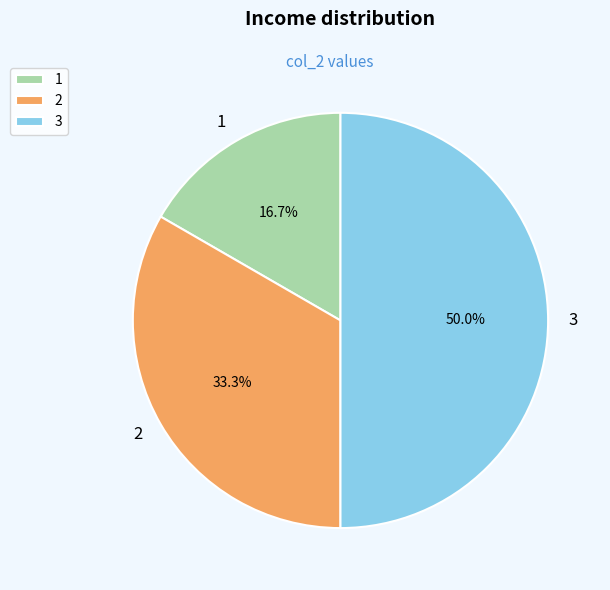

What is the smallest slice in the pie chart?

1